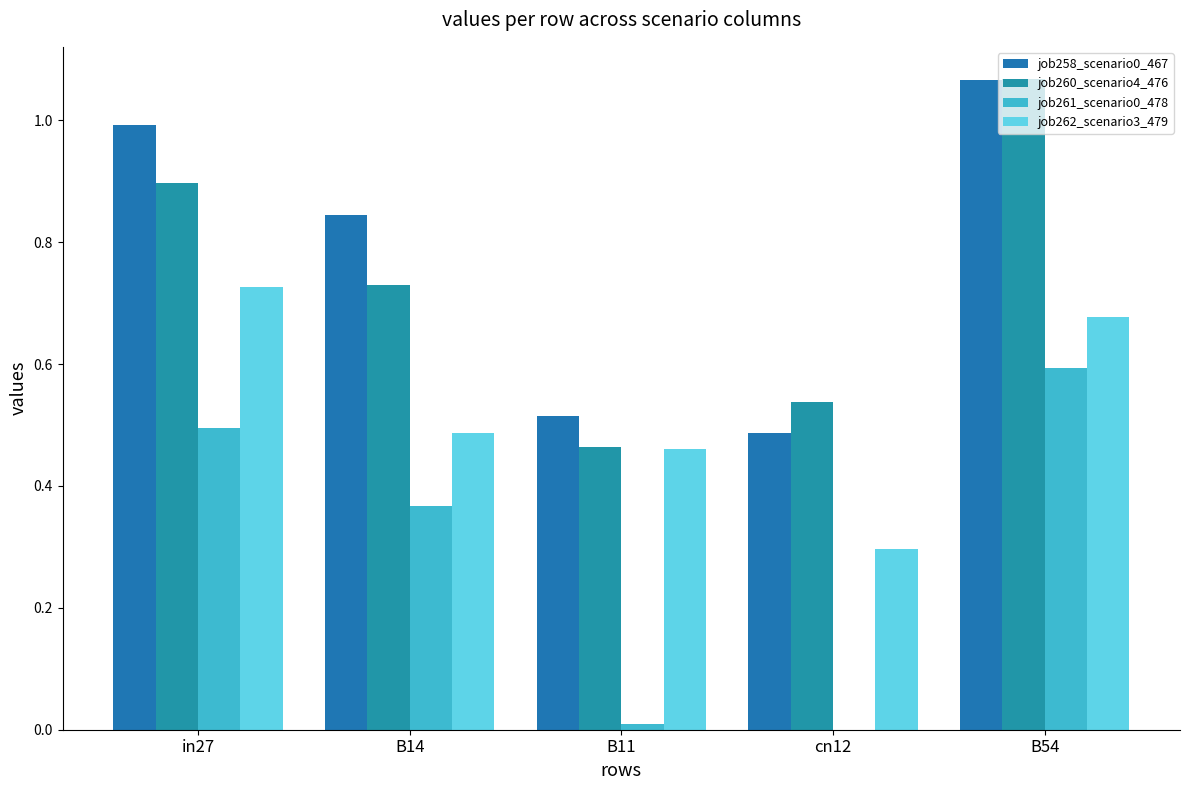

At which category is the sum across all series the highest?

B54